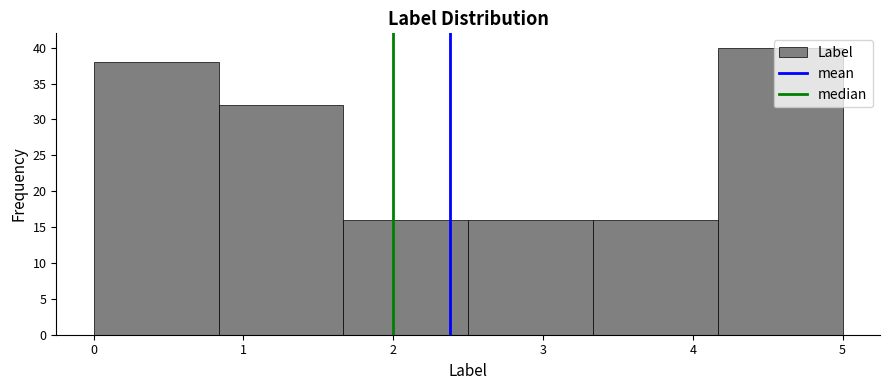

Reading left to right, list every bar in this chart as the range it spans on the x-axis followed by its height. Neither the bar edges nor the heights are printed on the chart, so give them approximately, as read against the axes.

0.0 to 0.8: 38
0.8 to 1.7: 32
1.7 to 2.5: 16
2.5 to 3.3: 16
3.3 to 4.2: 16
4.2 to 5.0: 40